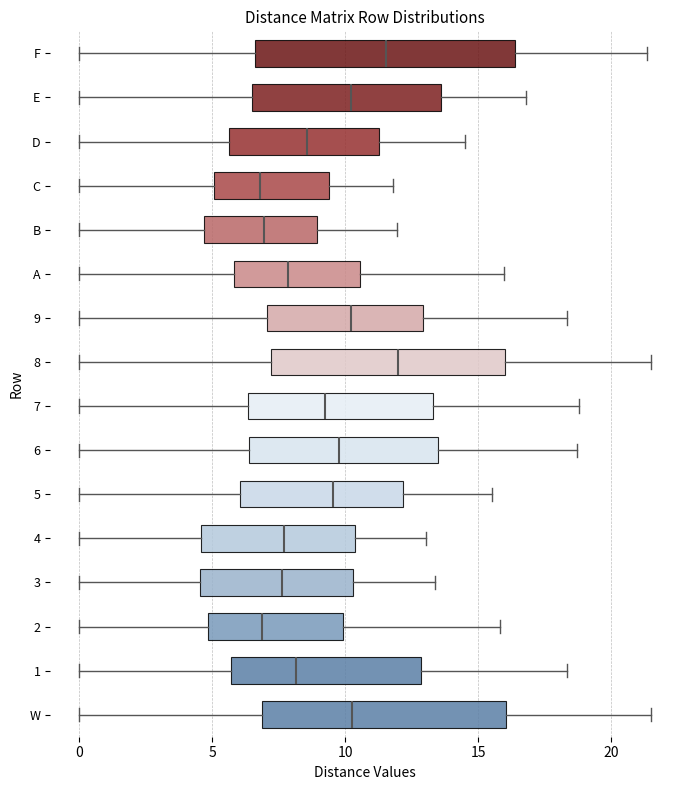

Where does the left whisker of the box for 8 end on the x-axis? The values are not printed on the chart, so give them approximately, as read against the axis.

0.0